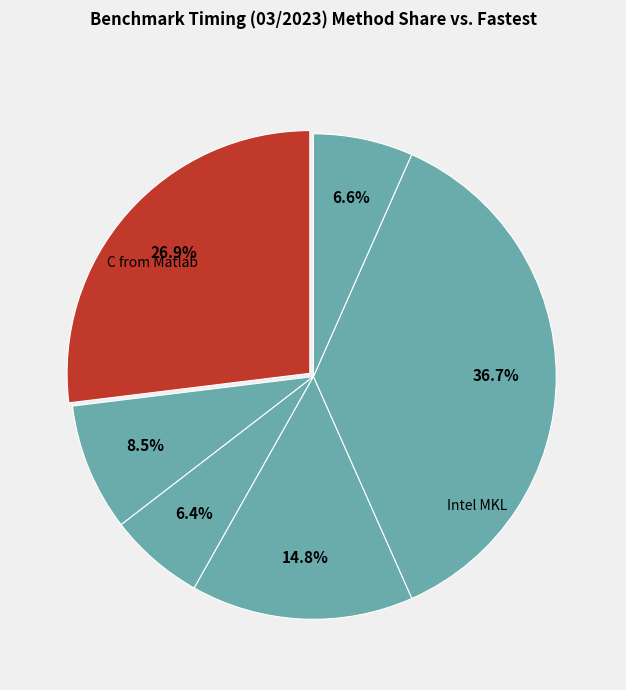

How many segments does this pie chart have?

6